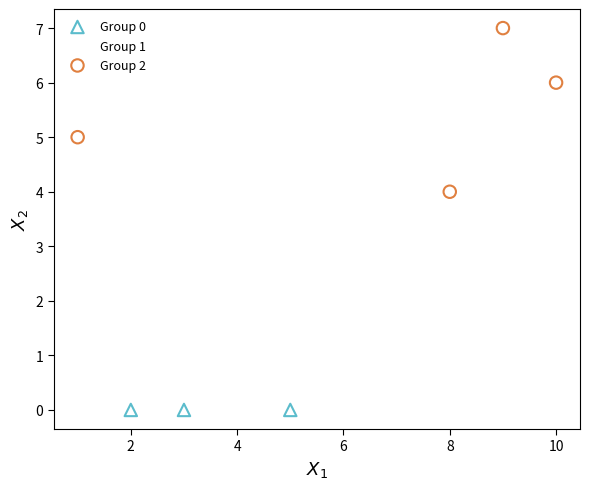

Which series contains the lowest Y value?

Group 0